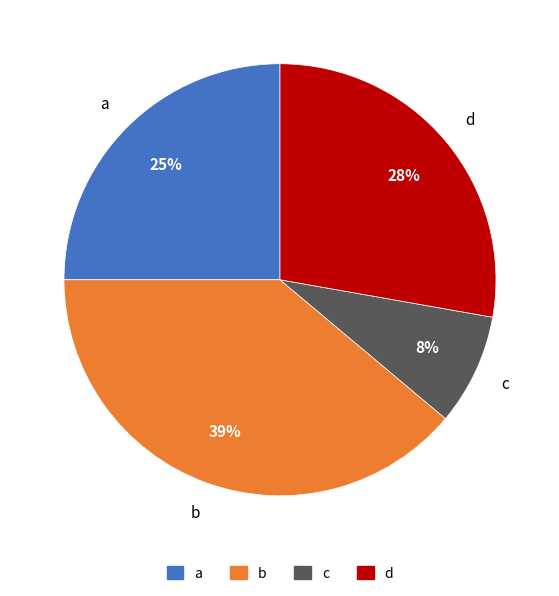

How many slices are in this pie chart?

4